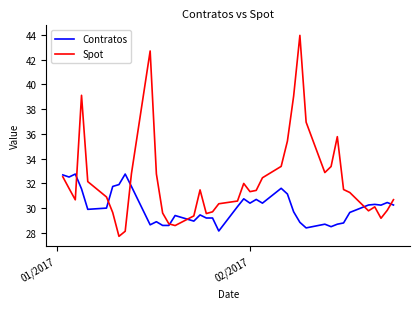

Rank the series by their maximum value, from highest to lowest.

Spot, Contratos